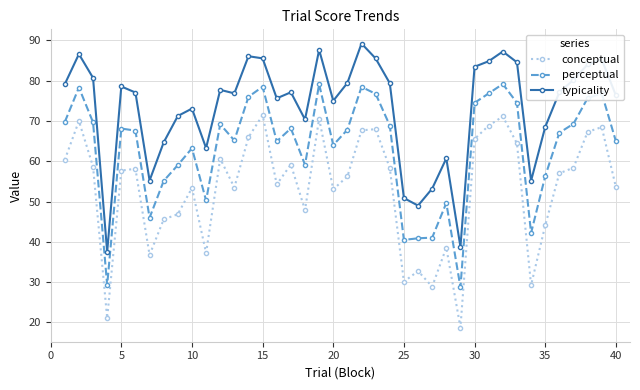

List the series in order of their overall mean, lowest first.

conceptual, perceptual, typicality